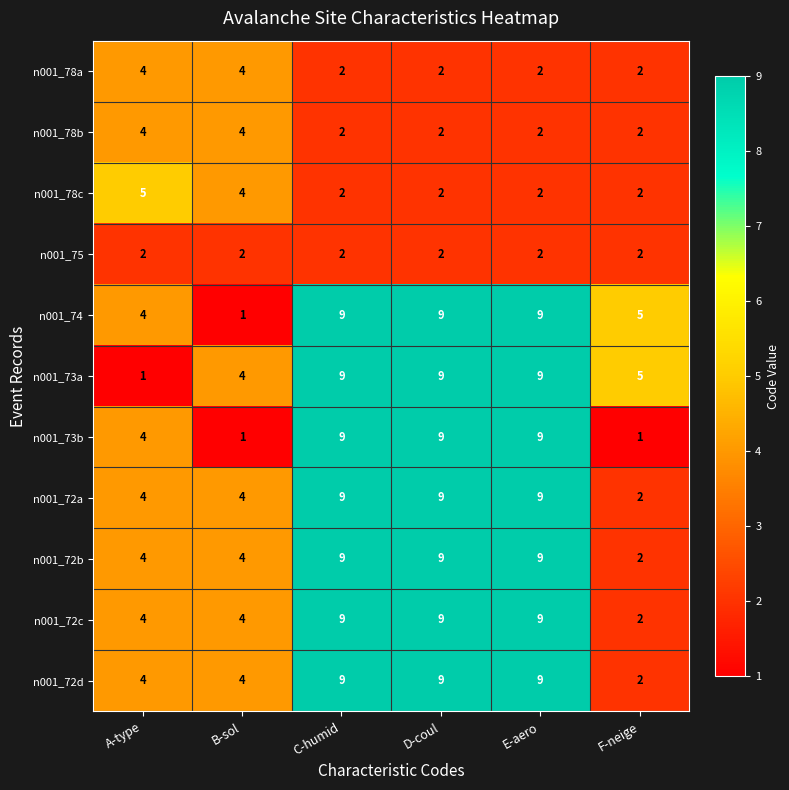

What is the difference between the highest and lowest values at C-humid?

7